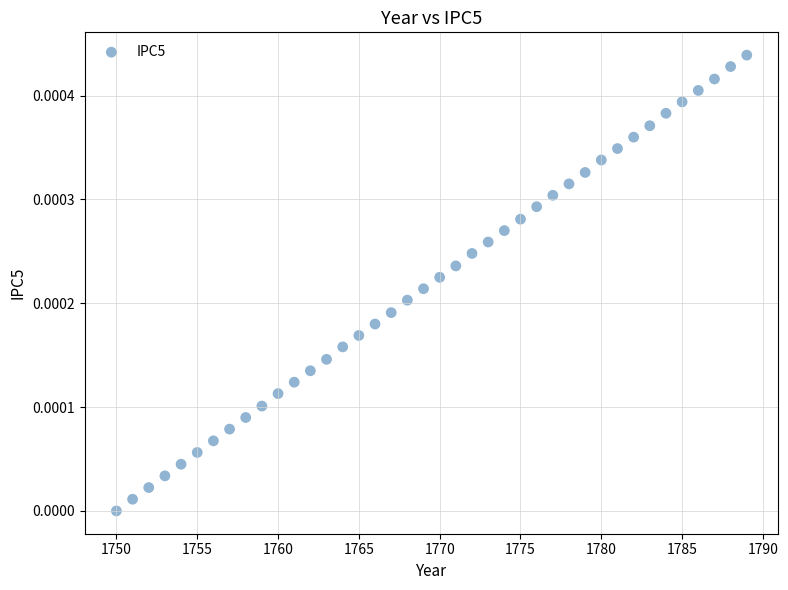

What is the range of X values (max minus min)?

39.0